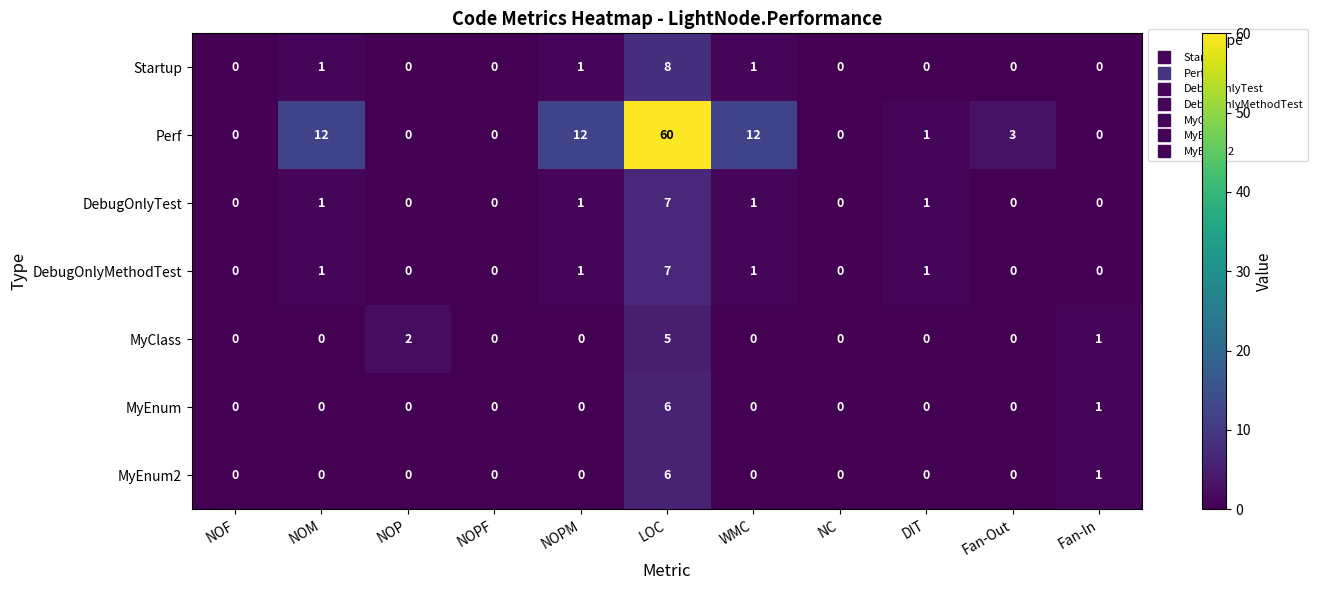

Which category has the highest value in the MyEnum series?

LOC